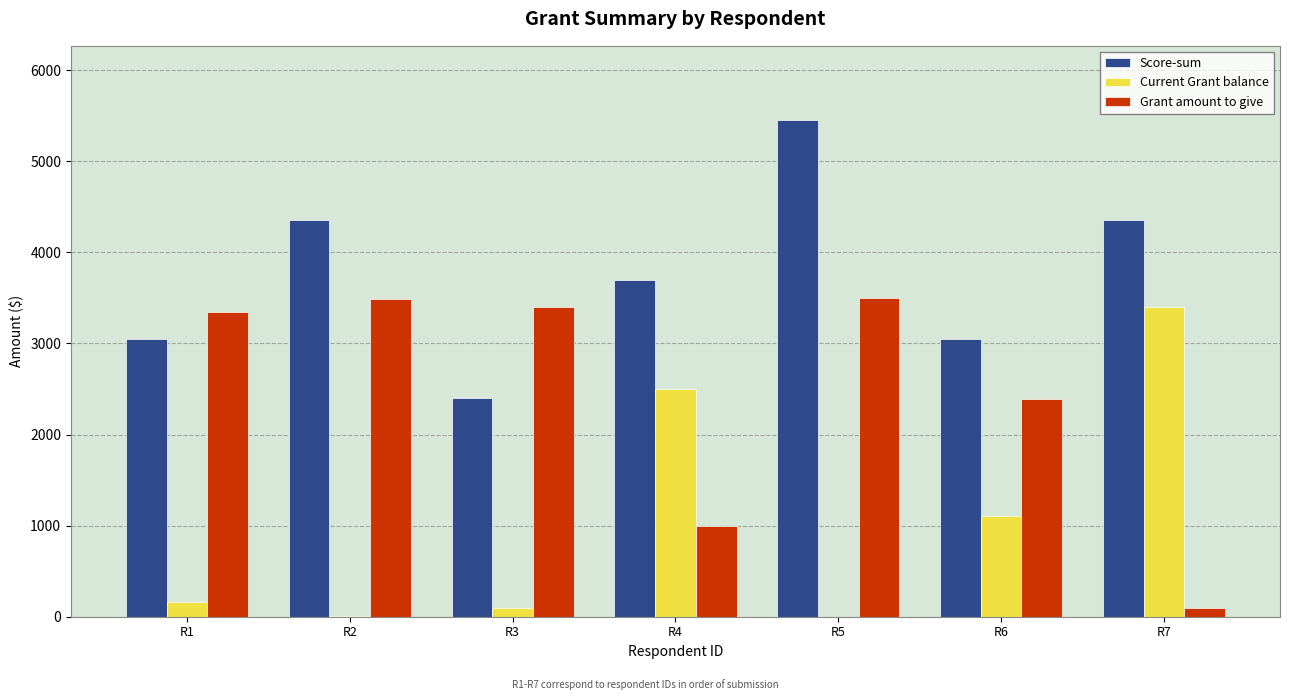

The Score-sum series shows 3050.0 at R6. True or false?

True